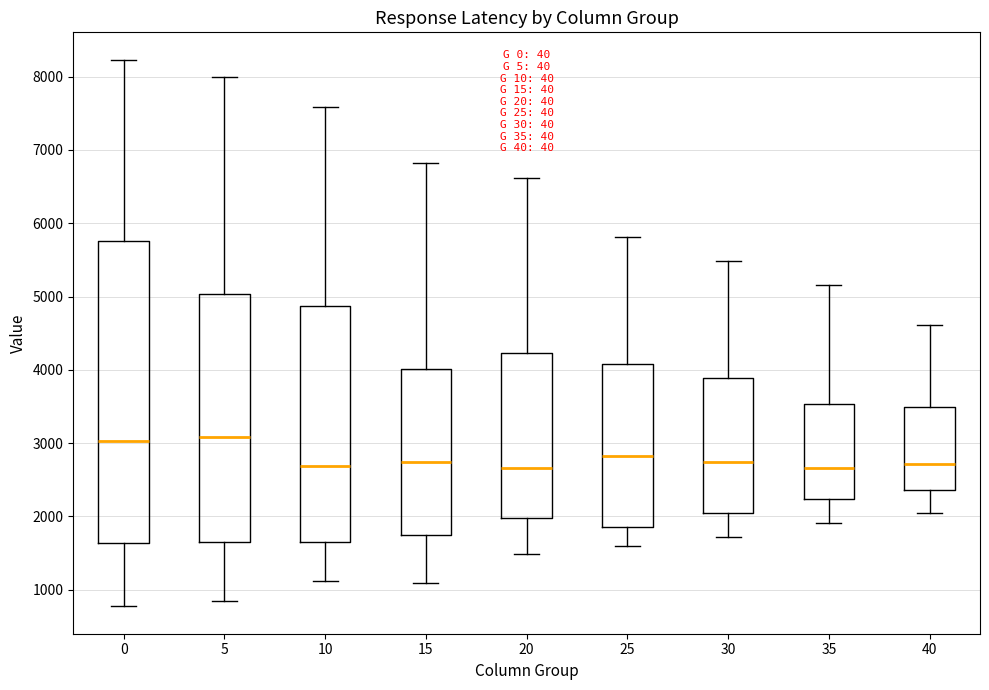

Where is the lower edge of the box at x = 30 on the y-axis? The values are not printed on the chart, so give them approximately, as read against the axis.

2000